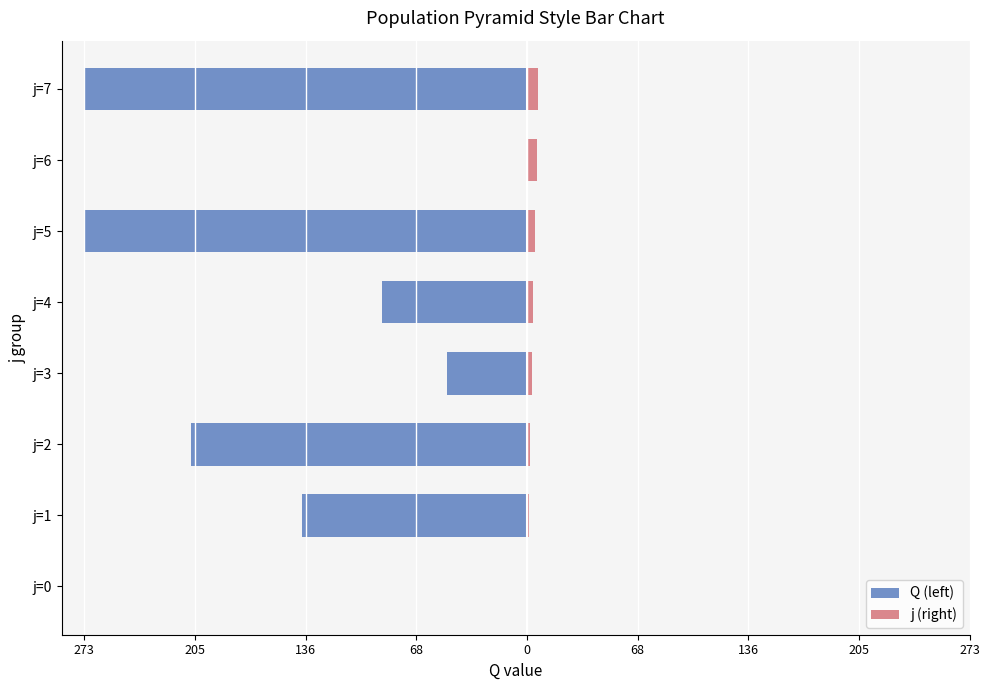

How many values in the Q (left) series exceed -89?

3